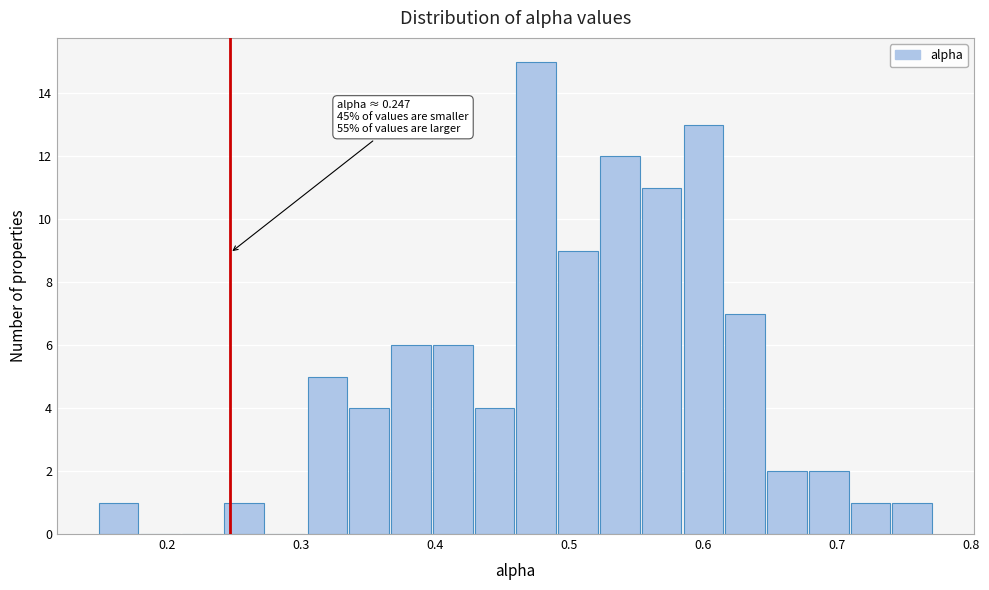

Around what value on the x-axis is the tallest bar? Give the approximate position of its centre, as read against the axis.

0.48